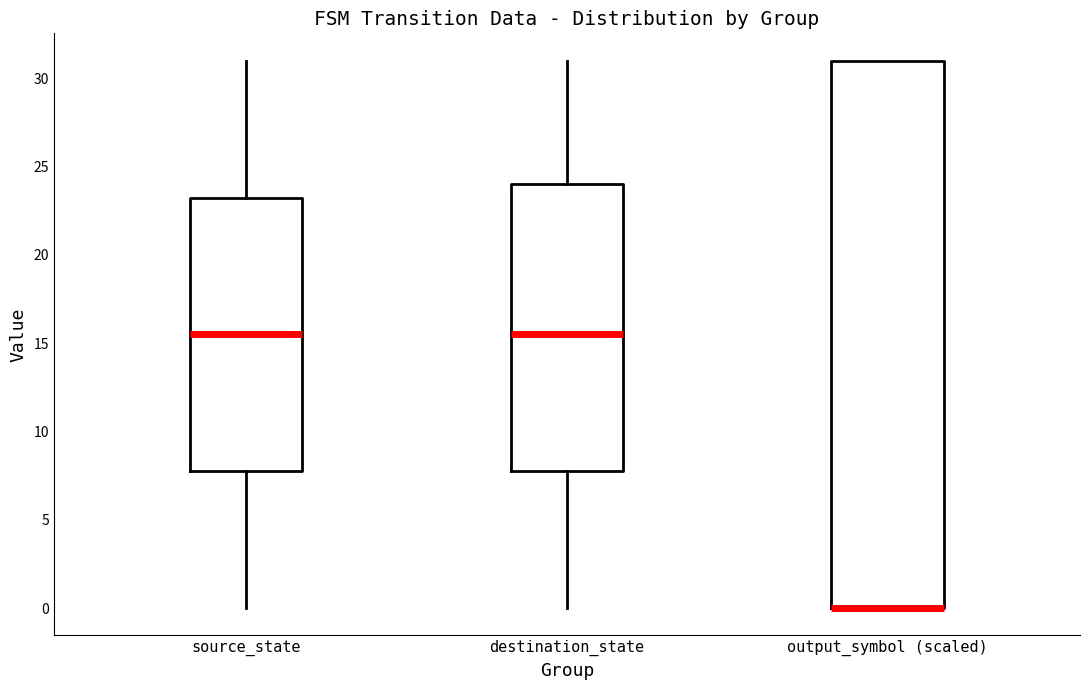

Reading left to right, read every box against the y-axis: the position of its median line, the range the box covers, and the ends of its whiskers. The values are not printed on the chart, so give them approximately, as read against the axis.

source_state: median 15.5, box 8.0 to 23.5, whiskers 0.0 to 31.0
destination_state: median 15.5, box 8.0 to 24.0, whiskers 0.0 to 31.0
output_symbol (scaled): median 0.0 (drawn on the box's lower edge), box 0.0 to 31.0, whiskers 0.0 to 31.0